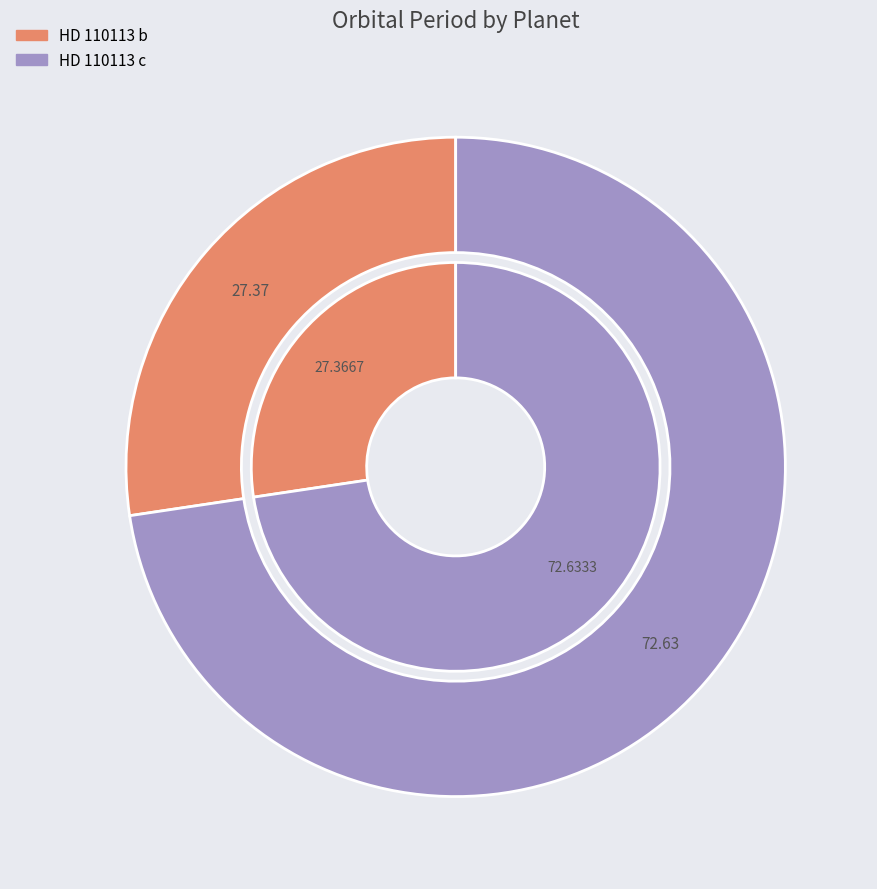

How much of the chart is everything except HD 110113 b?

72.6%